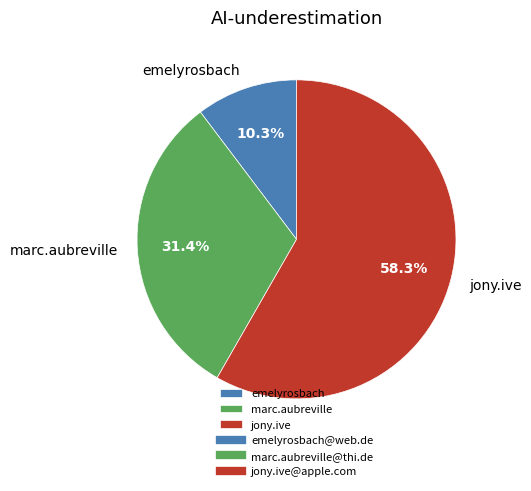

How much of the chart is everything except jony.ive?

41.7%